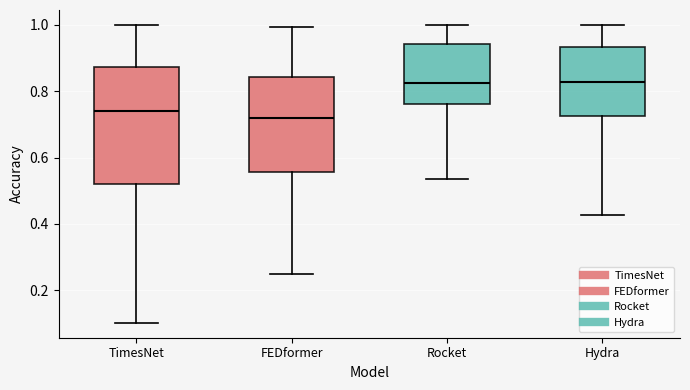

Reading left to right, read every box against the y-axis: the position of its median line, the range the box covers, and the ends of its whiskers. The values are not printed on the chart, so give them approximately, as read against the axis.

TimesNet: median 0.74, box 0.52 to 0.88, whiskers 0.10 to 1.00
FEDformer: median 0.72, box 0.56 to 0.84, whiskers 0.24 to 1.00
Rocket: median 0.82, box 0.76 to 0.94, whiskers 0.54 to 1.00
Hydra: median 0.82, box 0.72 to 0.94, whiskers 0.42 to 1.00